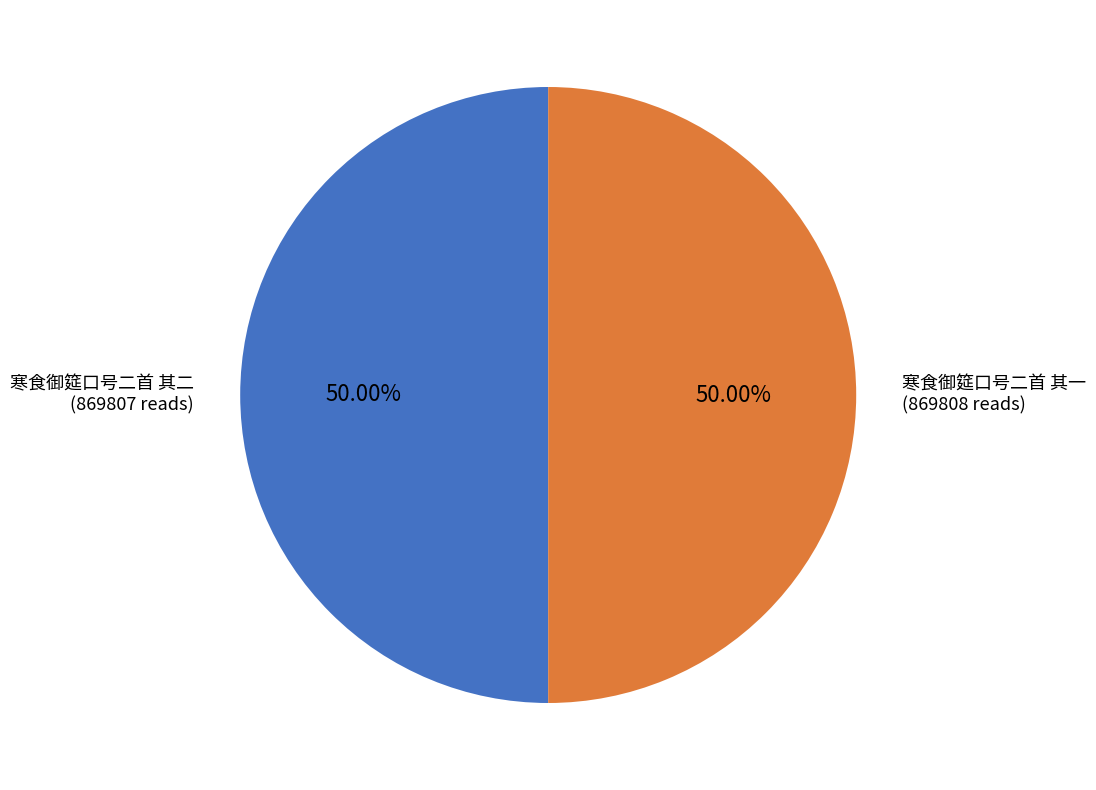

Count the number of slices in the pie.

2